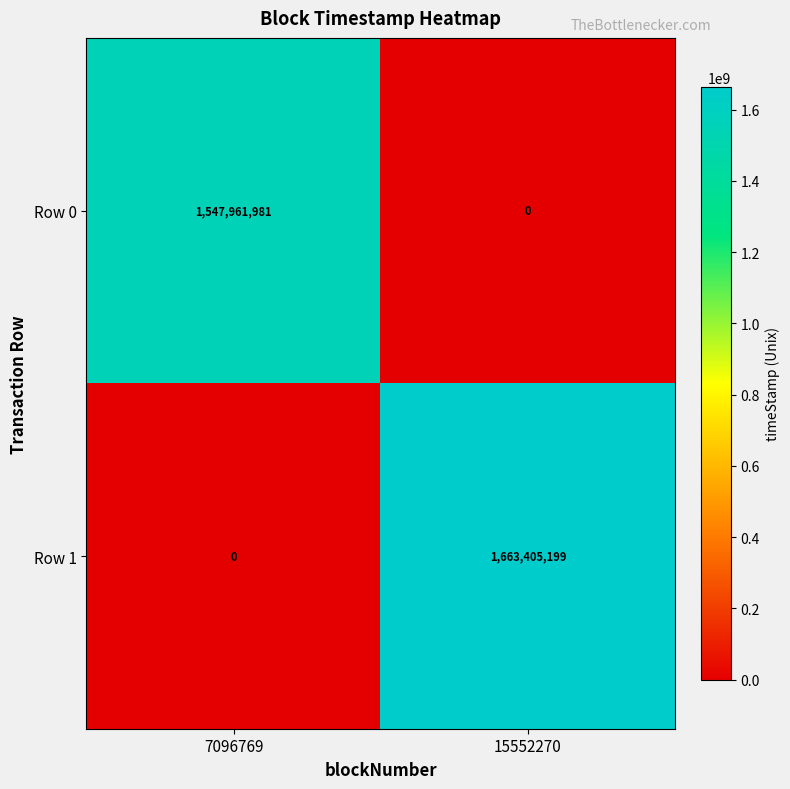

What is the difference between the maximum and minimum values in the Row 0 series?

1547961981